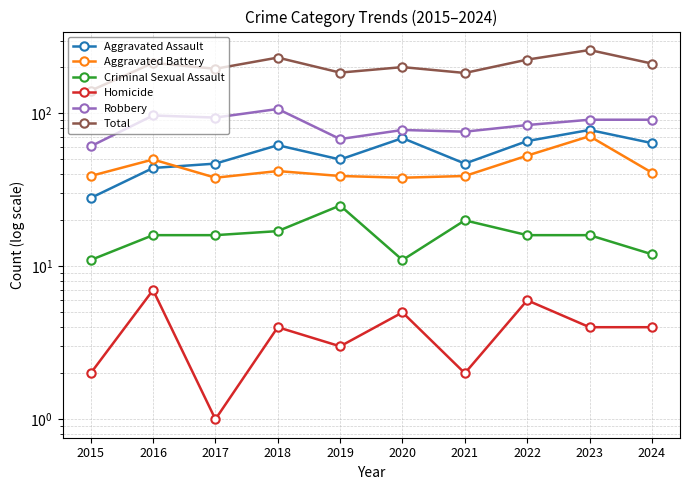

Is this an area chart (filled region under the line)?

No